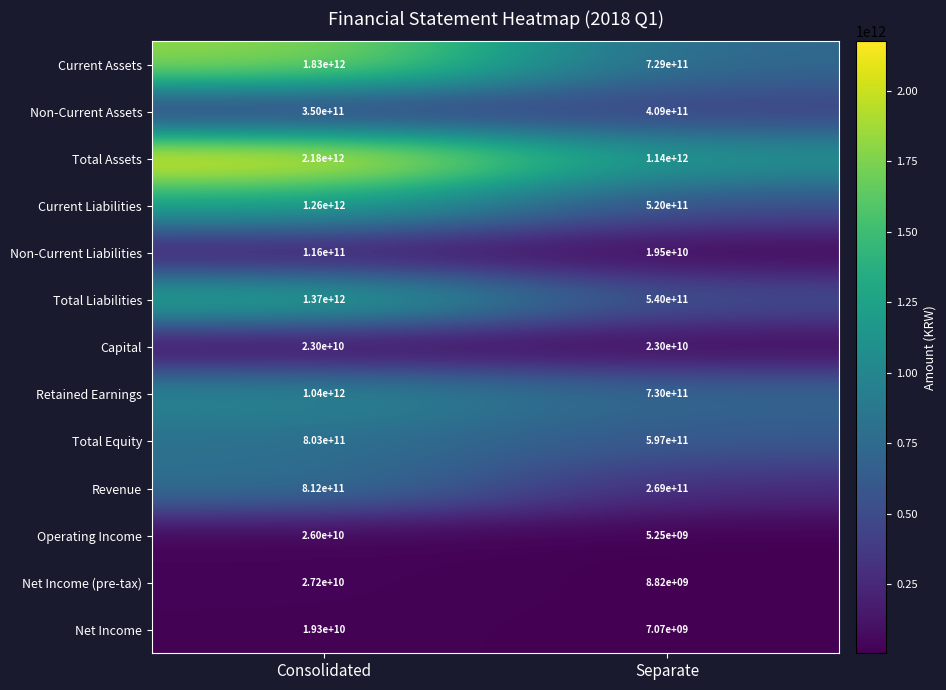

Which series changed the most between Consolidated and Separate?

Current Assets